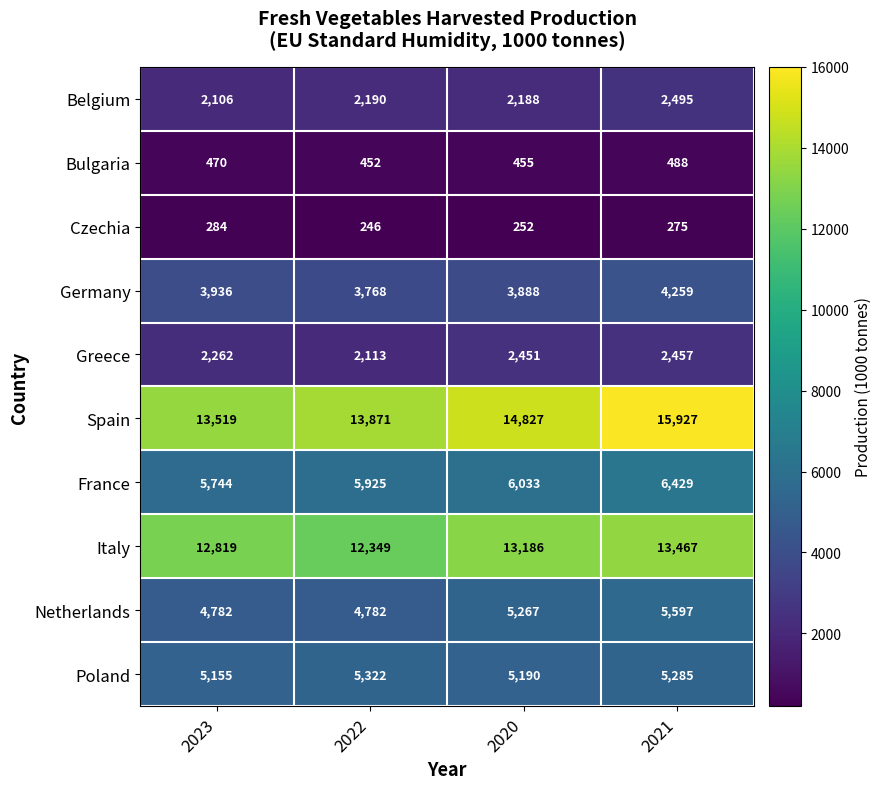

Between 2022 and 2021, which series saw the biggest shift?

Spain